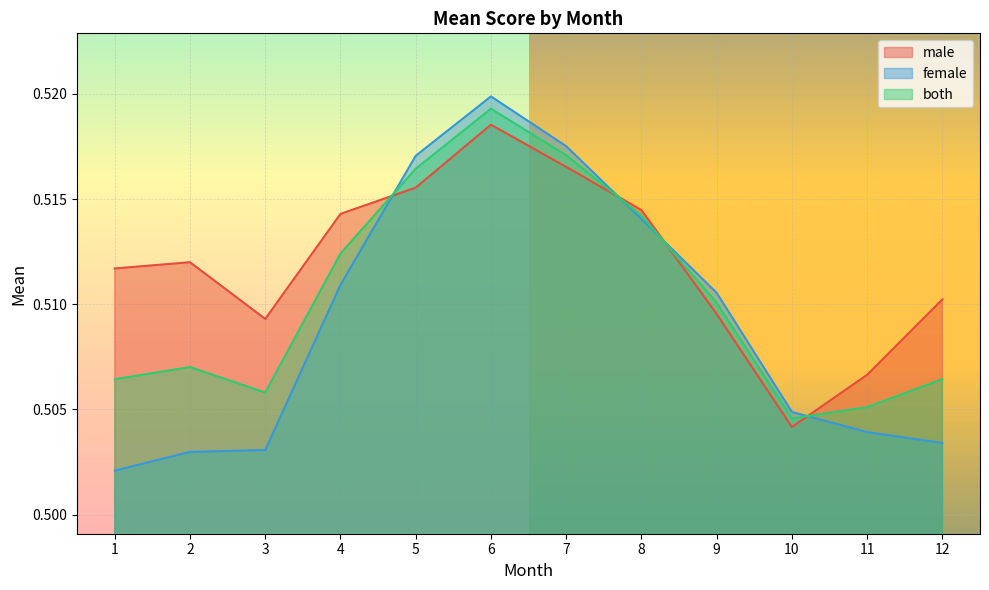

What is the total value across all series at 8?

1.5